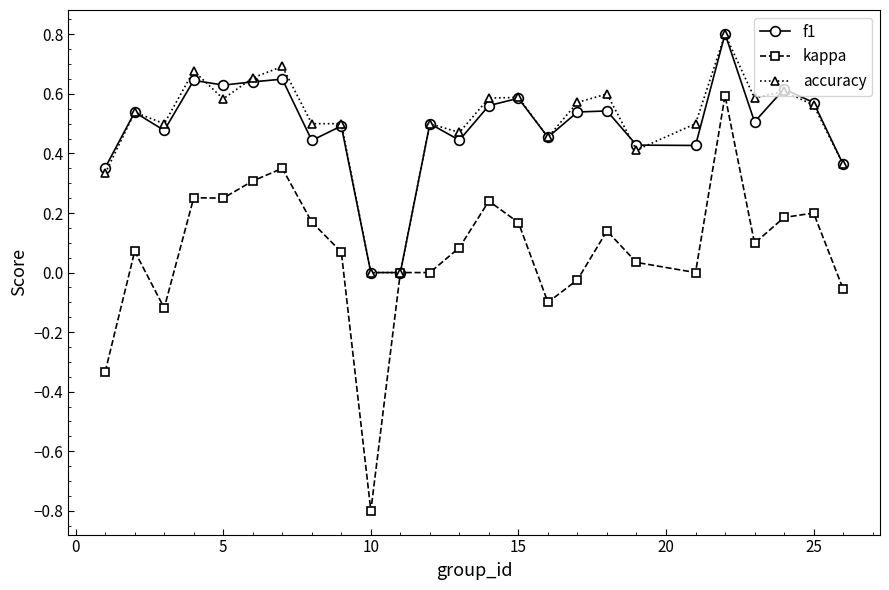

What is the sum of all accuracy values?

12.6